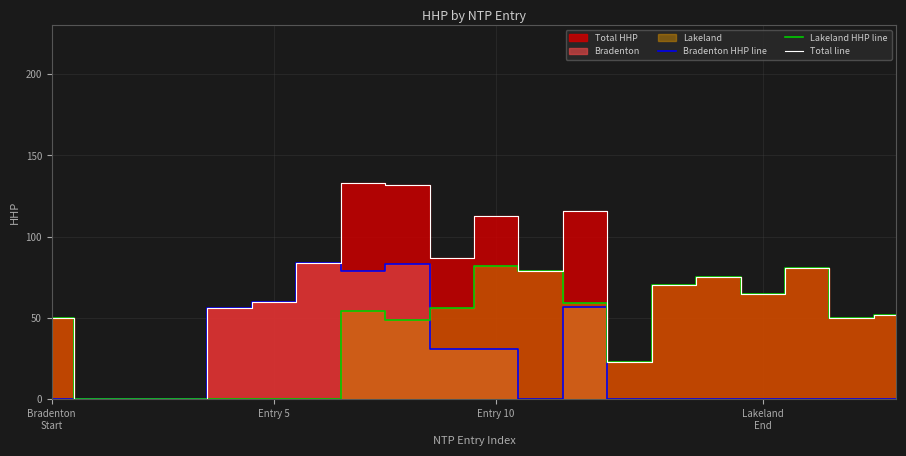

What is the spread (max minus min) of values at Entry 5?

60